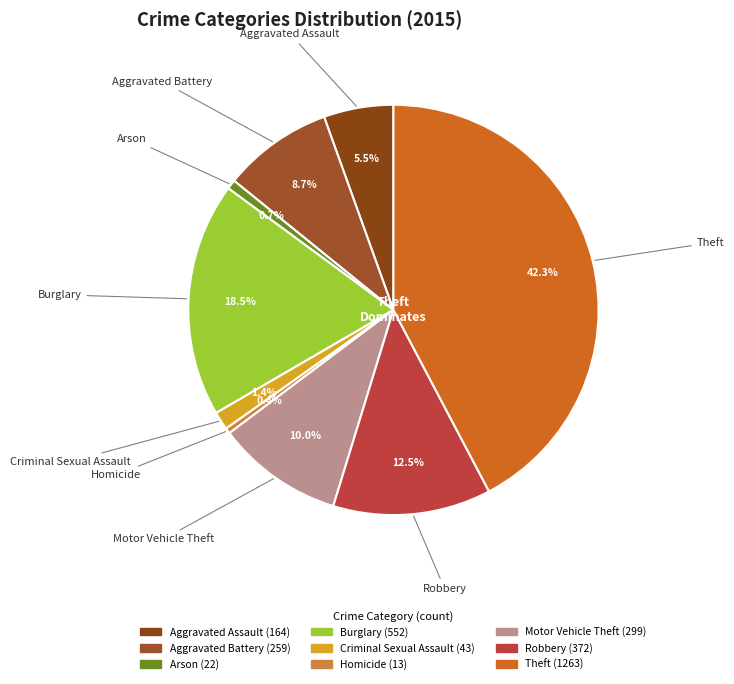

Which slice is the largest?

Theft